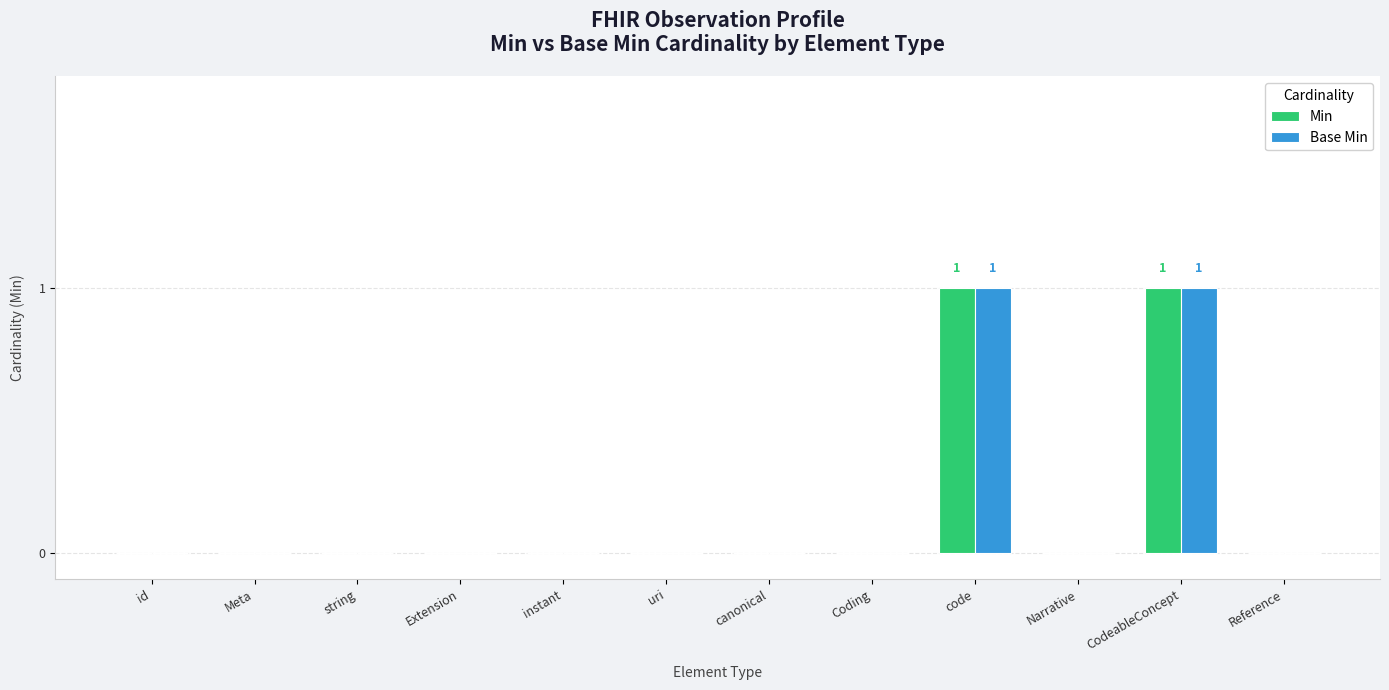

Is it true that Base Min equals 0 at Narrative?

True